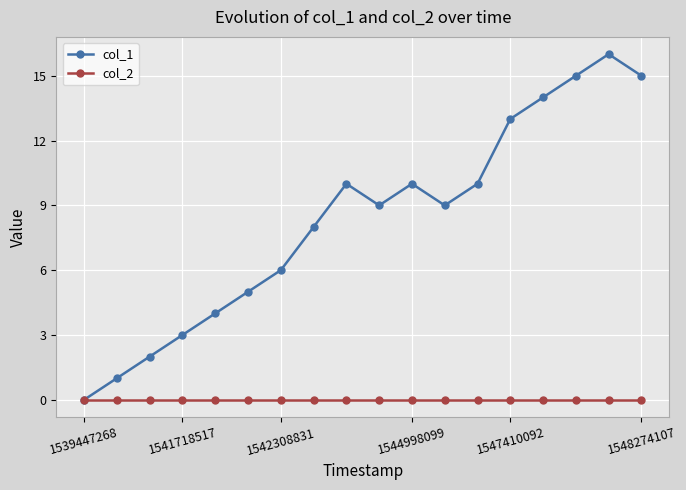

Which series has the largest total across all categories?

col_1